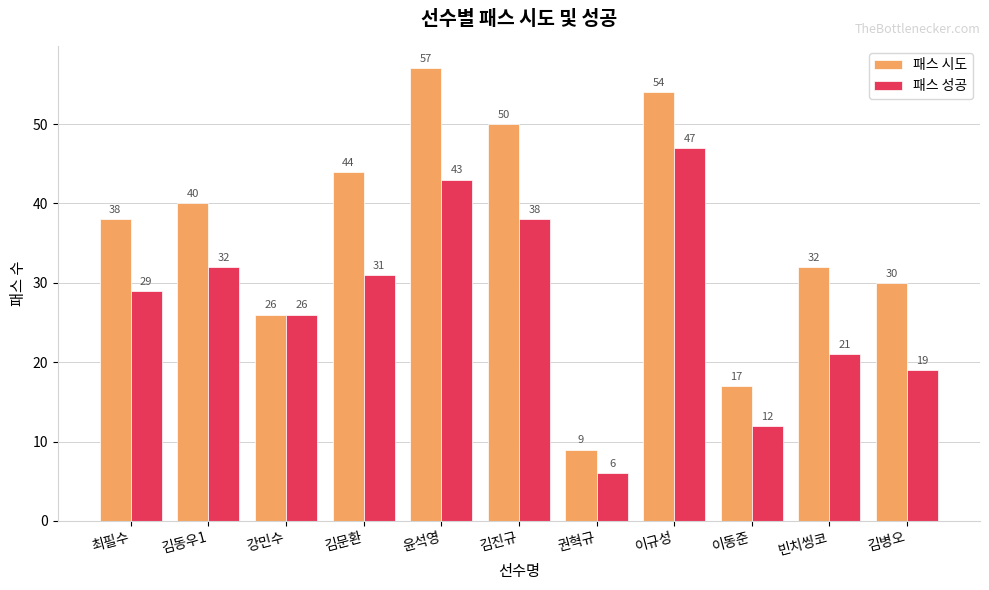

Count the number of categories in the chart.

11